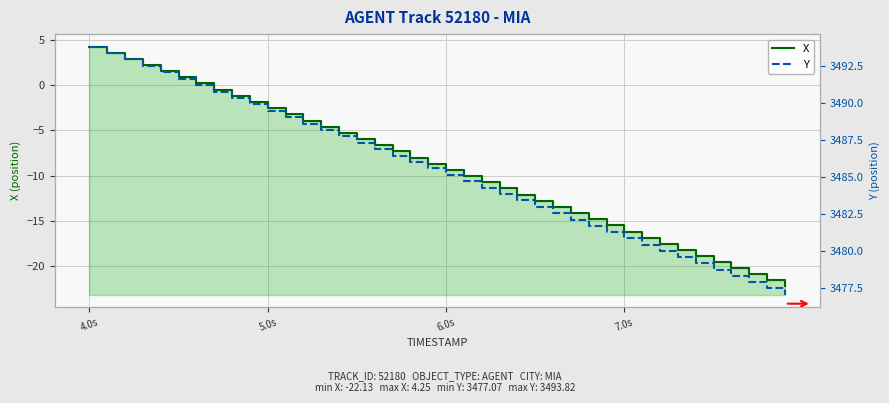

True or false: X and Y intersect in this chart.

False